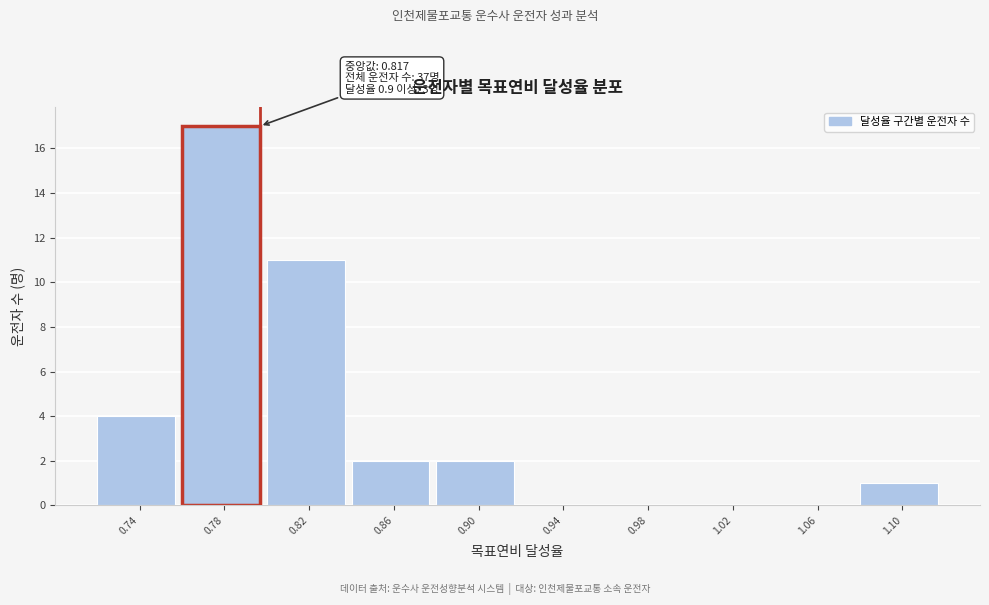

Reading left to right, what are all the values shown in this chart?

0.74=4	0.78=17	0.82=11	0.86=2	0.90=2	0.94=0	0.98=0	1.02=0	1.06=0	1.10=1